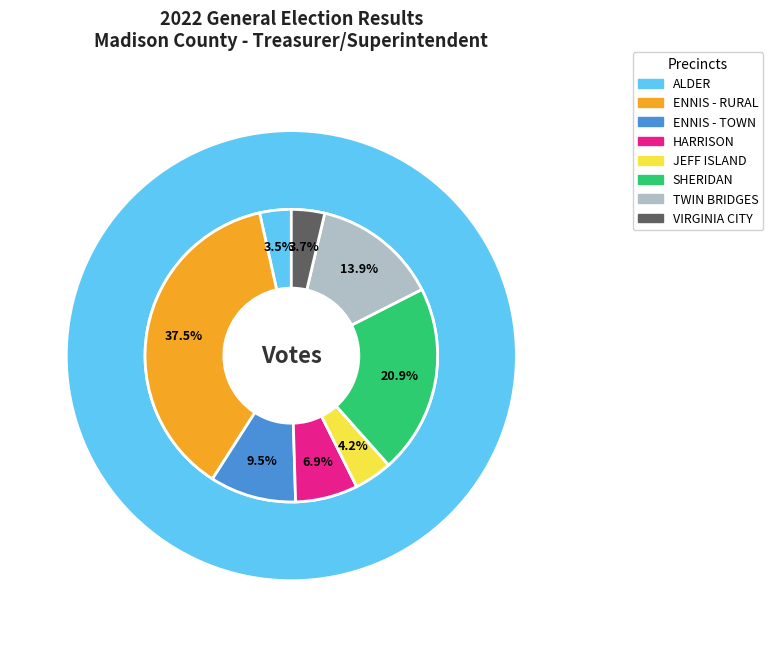

What portion of the pie excludes ENNIS - RURAL?

62.5%